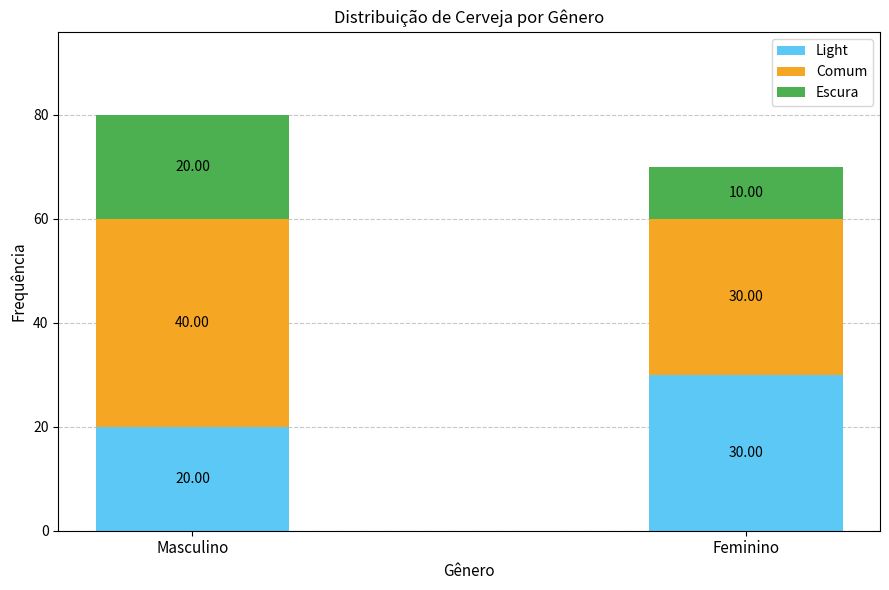

How many series are shown in this chart?

3